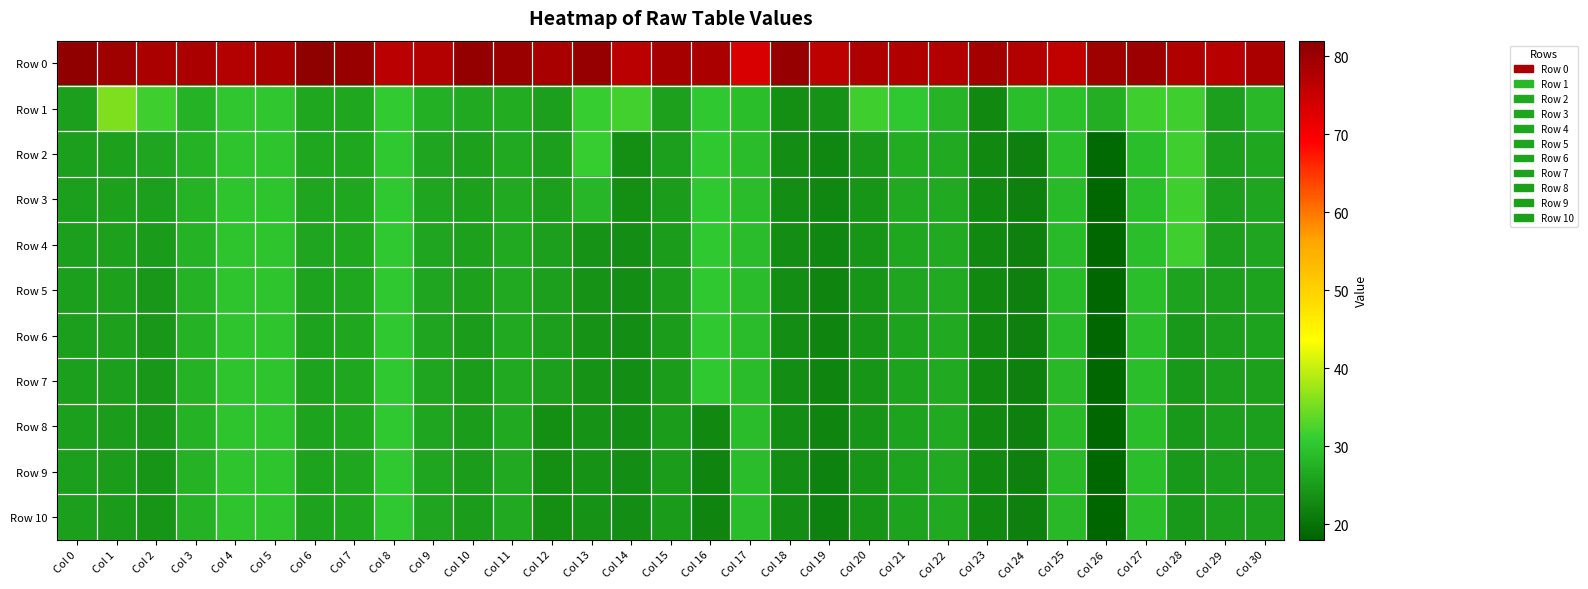

How many distinct data groups are displayed?

11